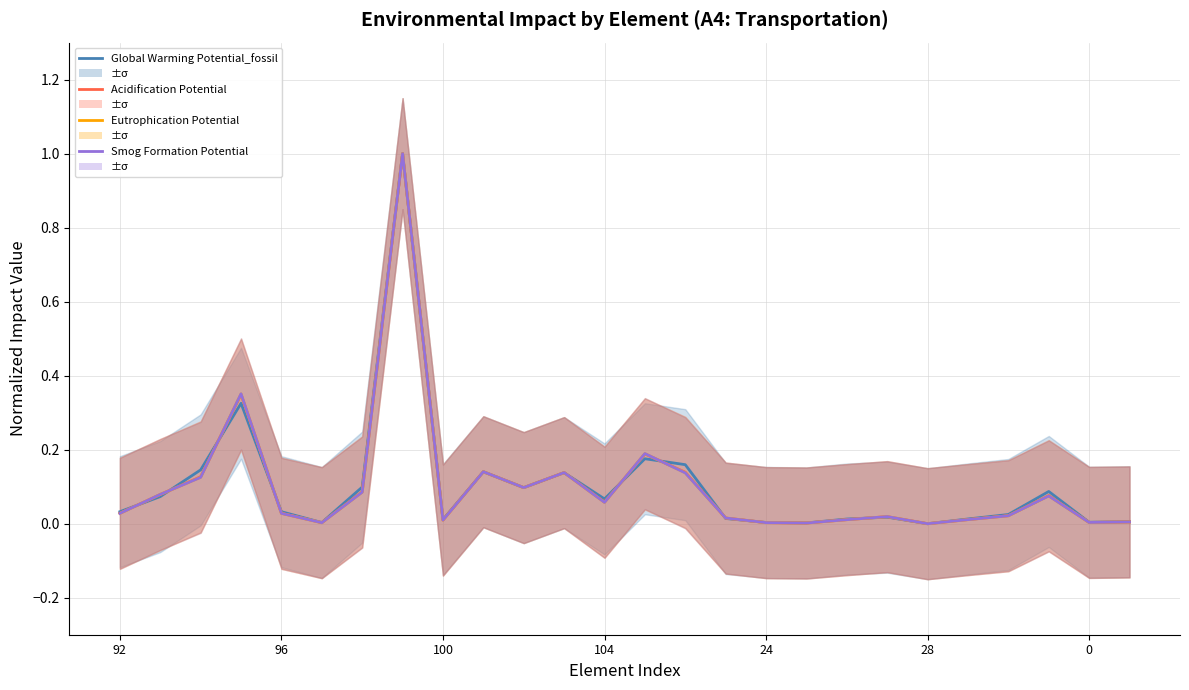

Reading left to right, transcribe all the data shown in this chart.

Global Warming Potential_fossil: 0.0	0.1	0.1	0.3	0.0	0.0	0.1	1.0	0.0	0.1	0.1	0.1	0.1	0.2	0.2	0.0	0.0	0.0	0.0	0.0	0.0	0.0	0.0	0.1	0.0	0.0
Acidification Potential: 0.0	0.1	0.1	0.3	0.0	0.0	0.1	1.0	0.0	0.1	0.1	0.1	0.1	0.2	0.1	0.0	0.0	0.0	0.0	0.0	0.0	0.0	0.0	0.1	0.0	0.0
Eutrophication Potential: 0.0	0.1	0.1	0.4	0.0	0.0	0.1	1.0	0.0	0.1	0.1	0.1	0.1	0.2	0.1	0.0	0.0	0.0	0.0	0.0	0.0	0.0	0.0	0.1	0.0	0.0
Smog Formation Potential: 0.0	0.1	0.1	0.4	0.0	0.0	0.1	1.0	0.0	0.1	0.1	0.1	0.1	0.2	0.1	0.0	0.0	0.0	0.0	0.0	0.0	0.0	0.0	0.1	0.0	0.0